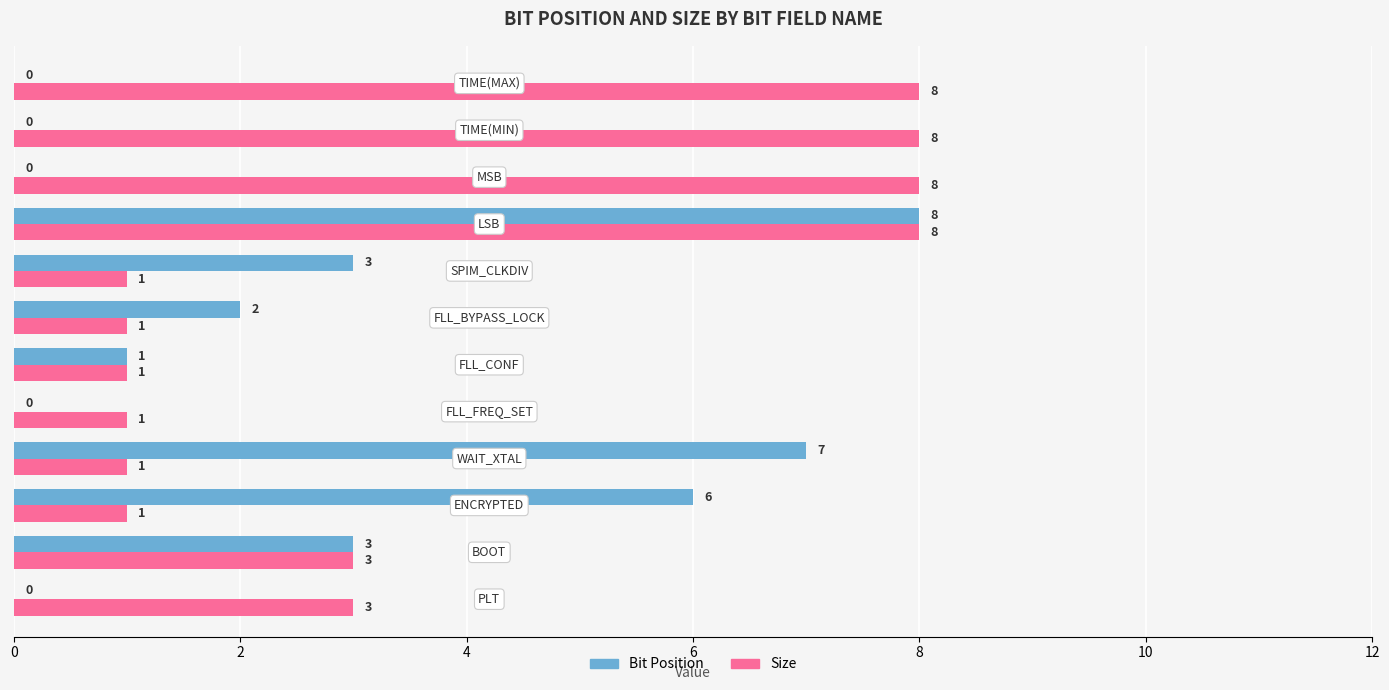

Count the number of categories in the chart.

12